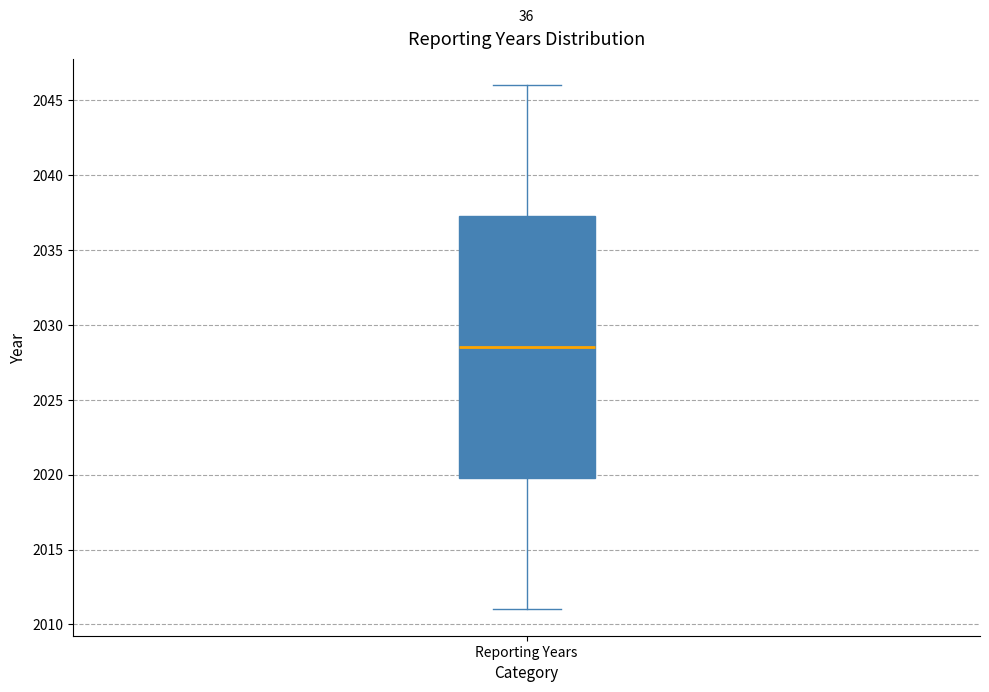

Read this box plot against the y-axis: the position of the median line, the range covered by the box, and the ends of both whiskers. The values are not printed on the chart, so give them approximately, as read against the axis.

median 2028.5, box 2020.0 to 2037.5, whiskers 2011.0 to 2046.0